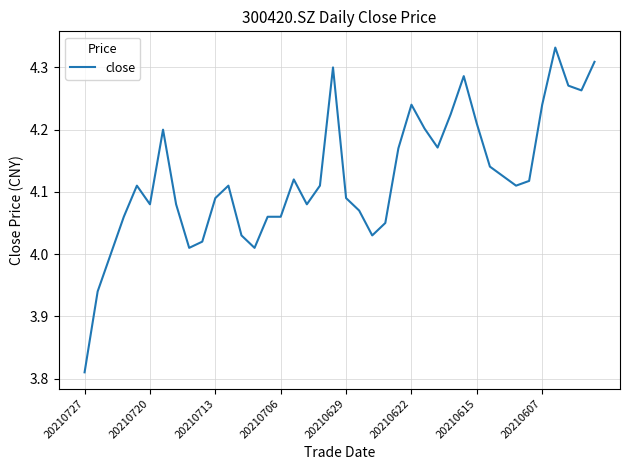

Count the number of categories in the chart.

40